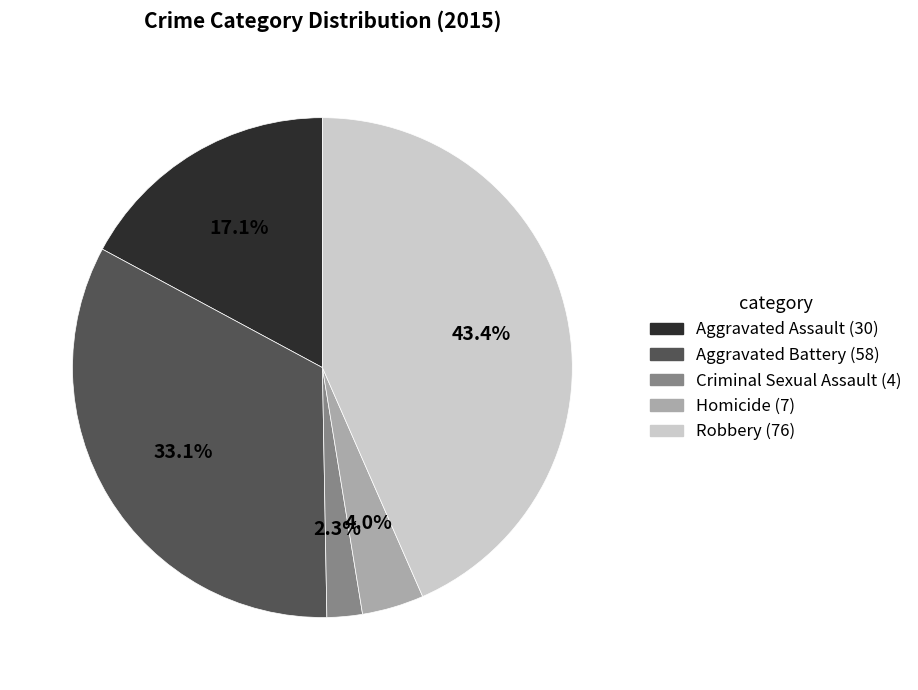

How many segments does this pie chart have?

5